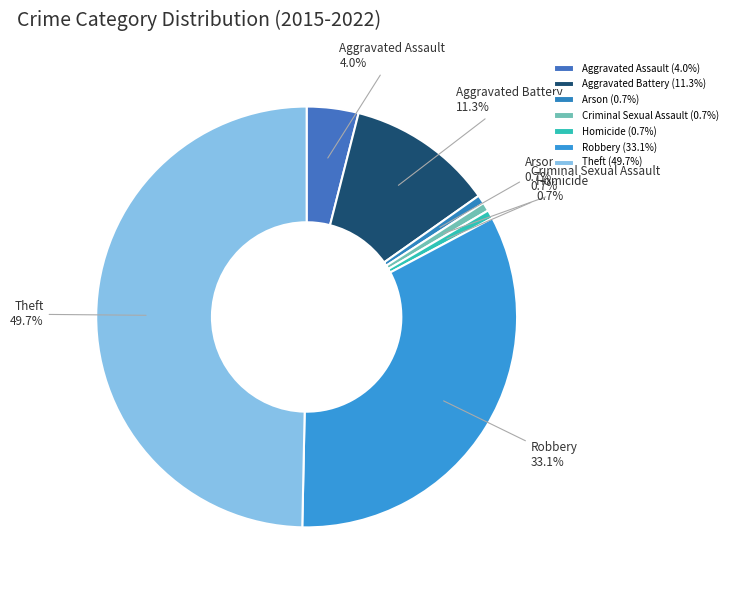

Is the sum of Homicide and Aggravated Battery greater than half?

No